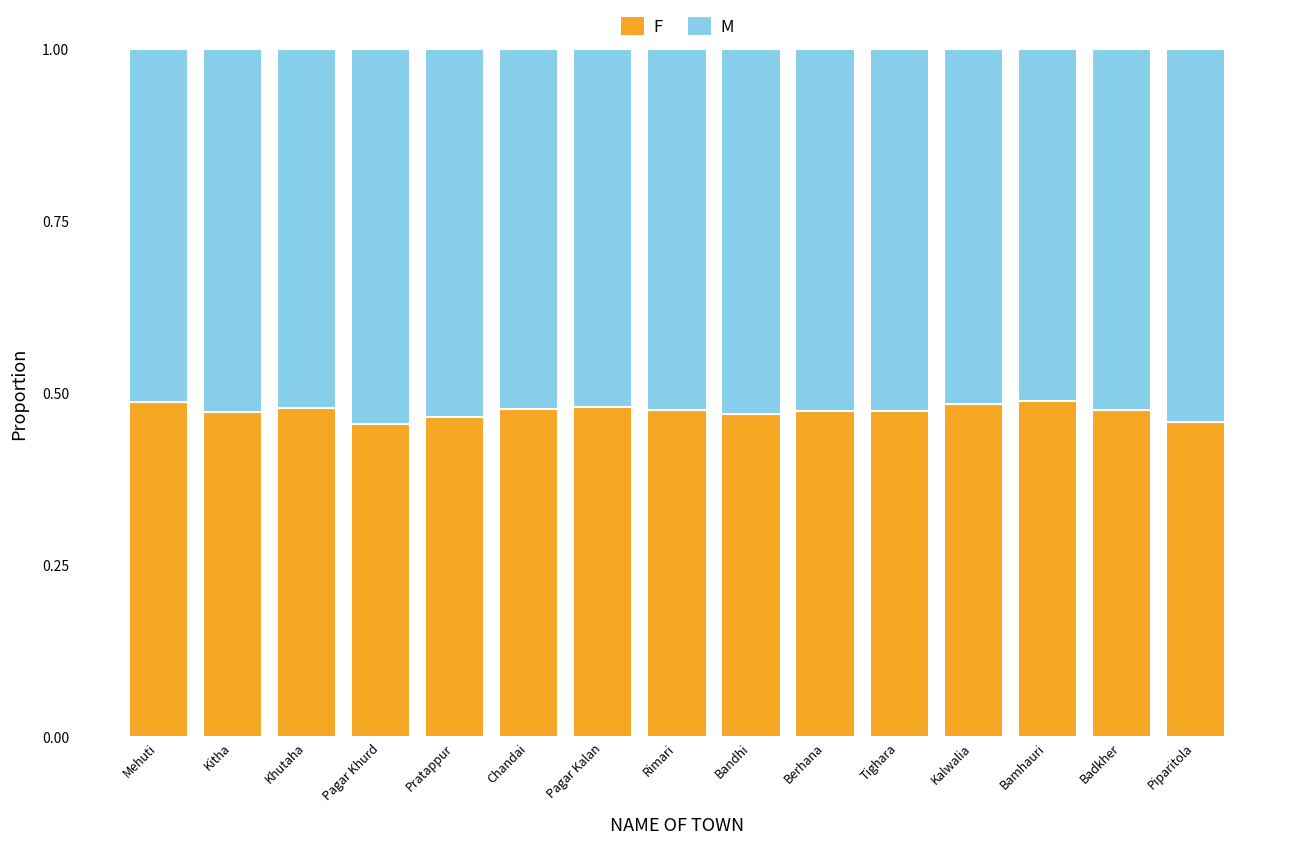

What is the total value across all series at Bamhauri?

1.0